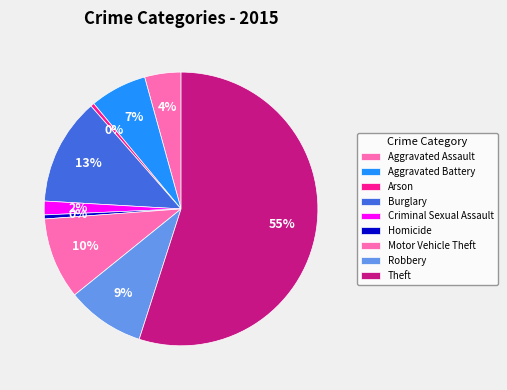

Is there a majority slice in this chart?

Yes